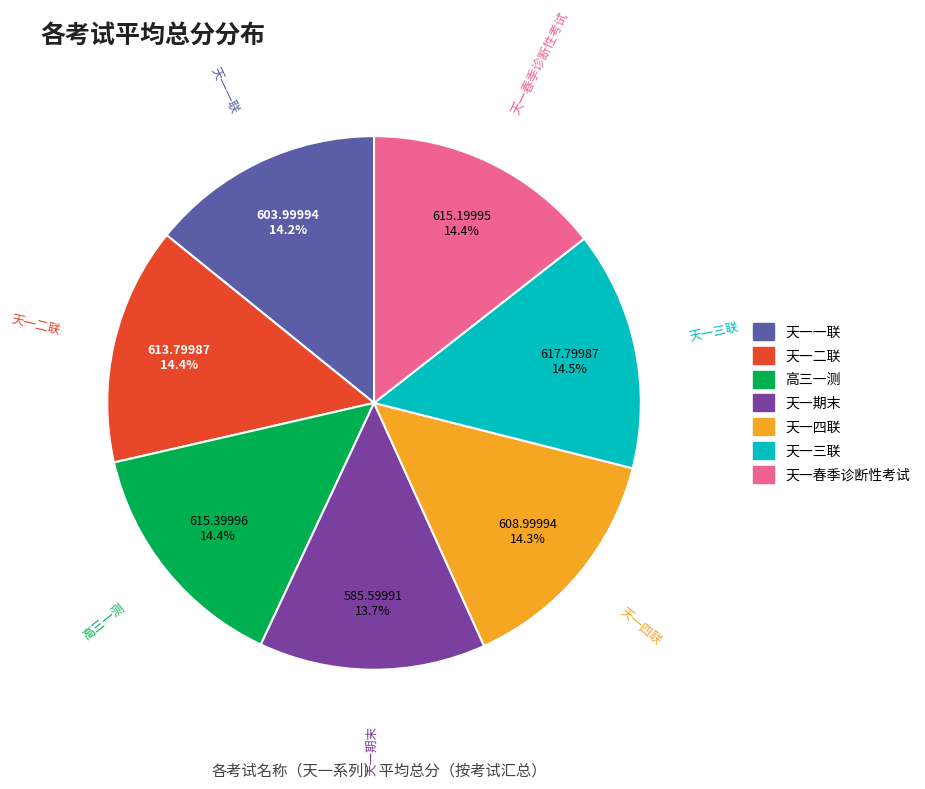

What is the ratio of the value at 天一二联 to the value at 天一春季诊断性考试?

1.0